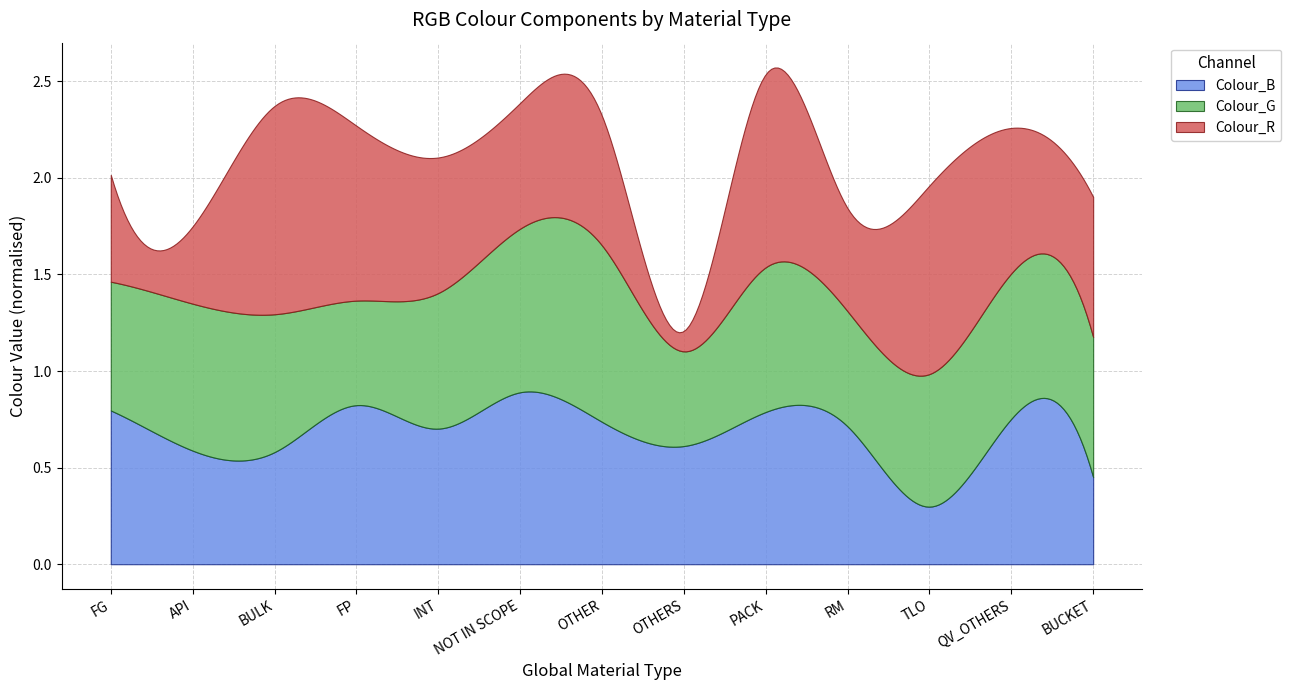

Is it true that Colour_B equals 201 at PACK?

True